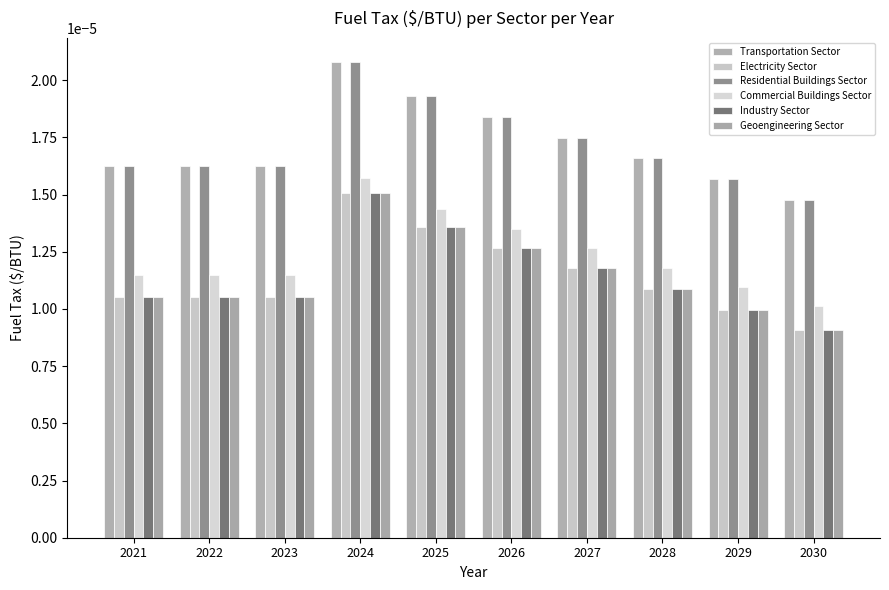

Which series has the widest spread of values?

Transportation Sector